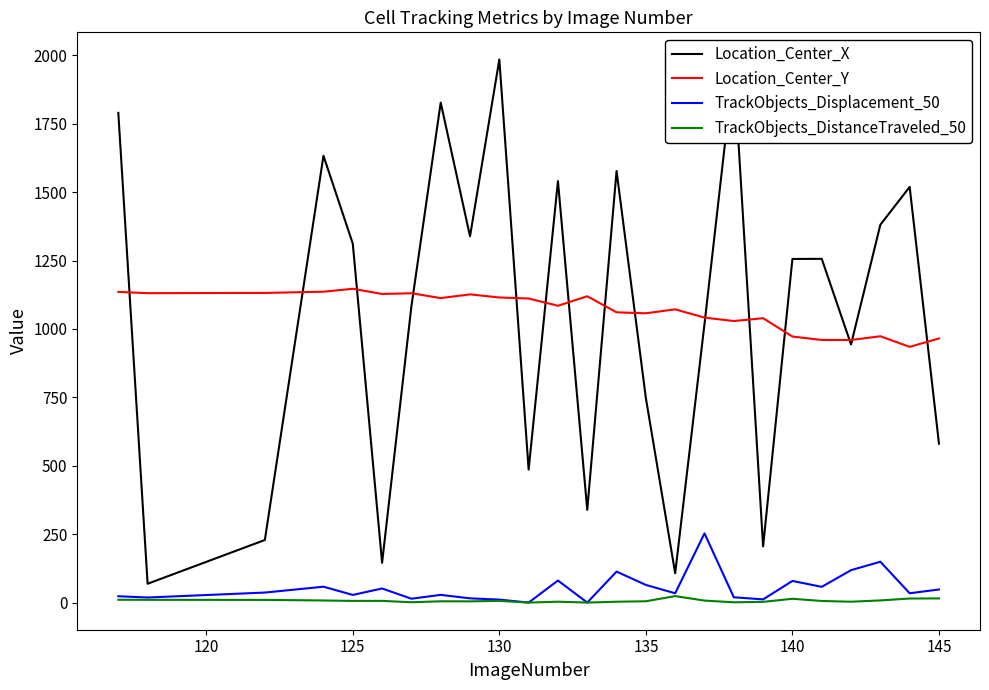

List the series in order of their peak value, lowest first.

TrackObjects_DistanceTraveled_50, TrackObjects_Displacement_50, Location_Center_Y, Location_Center_X